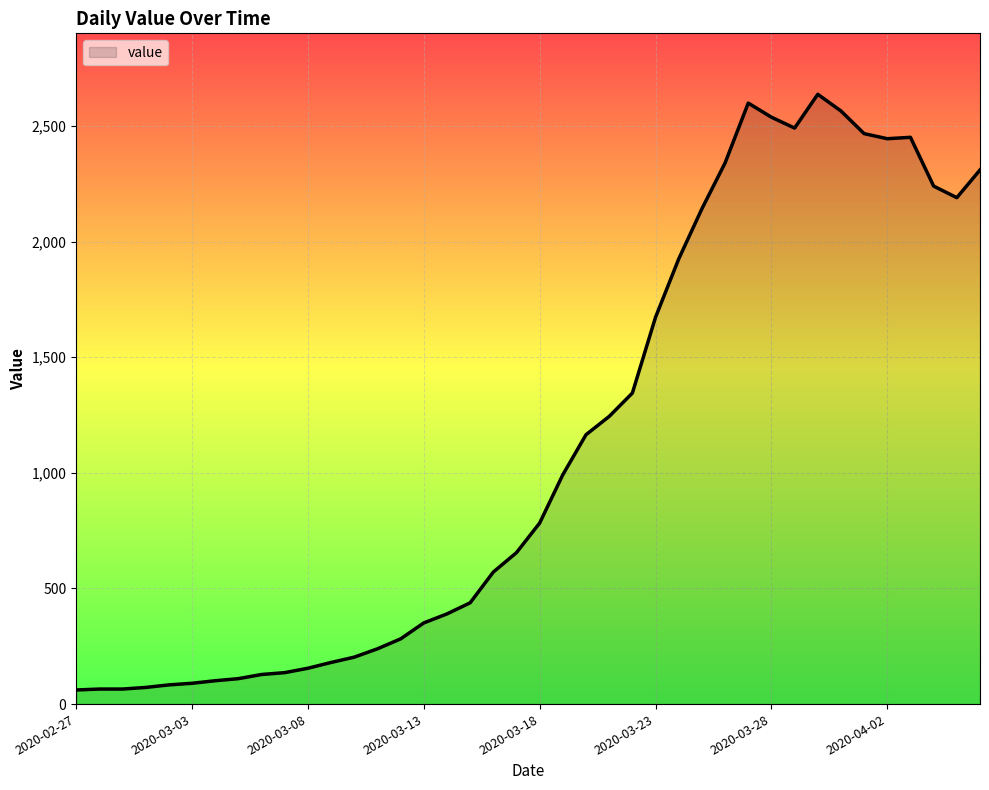

What is the greatest value displayed?

2637